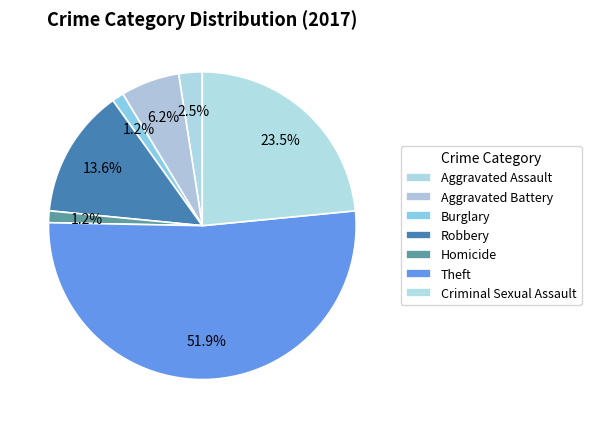

What is the largest slice in the pie chart?

Theft